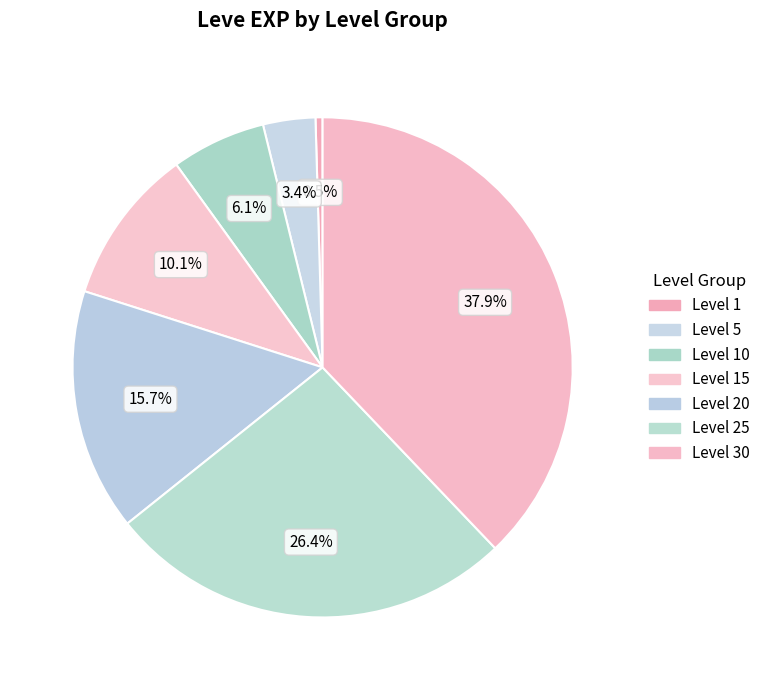

Is there any slice that represents more than half of the pie?

No